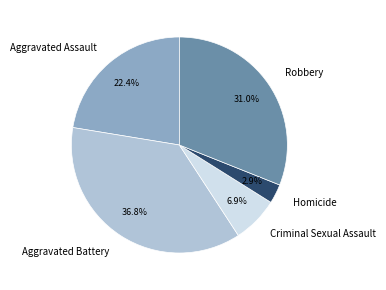

True or false: Robbery accounts for 23% of the total.

False